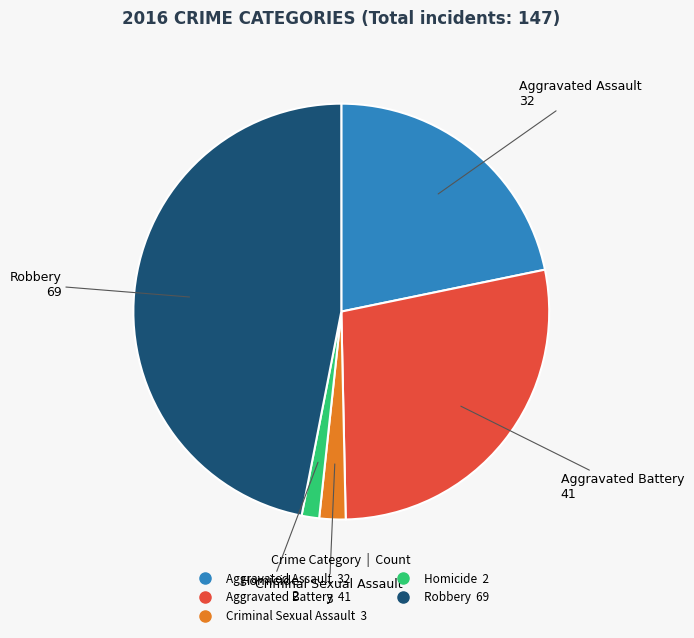

How many slices are in this pie chart?

5